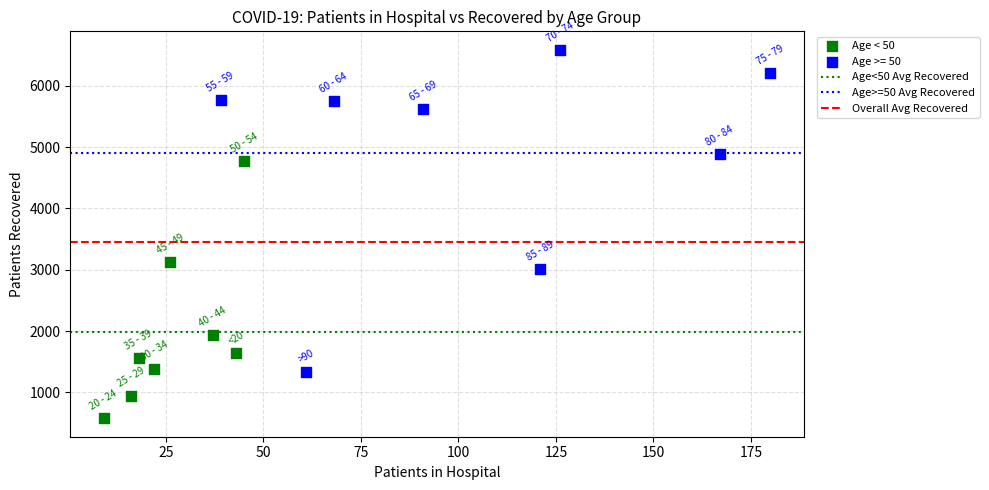

Which series contains the lowest Y value?

Age < 50